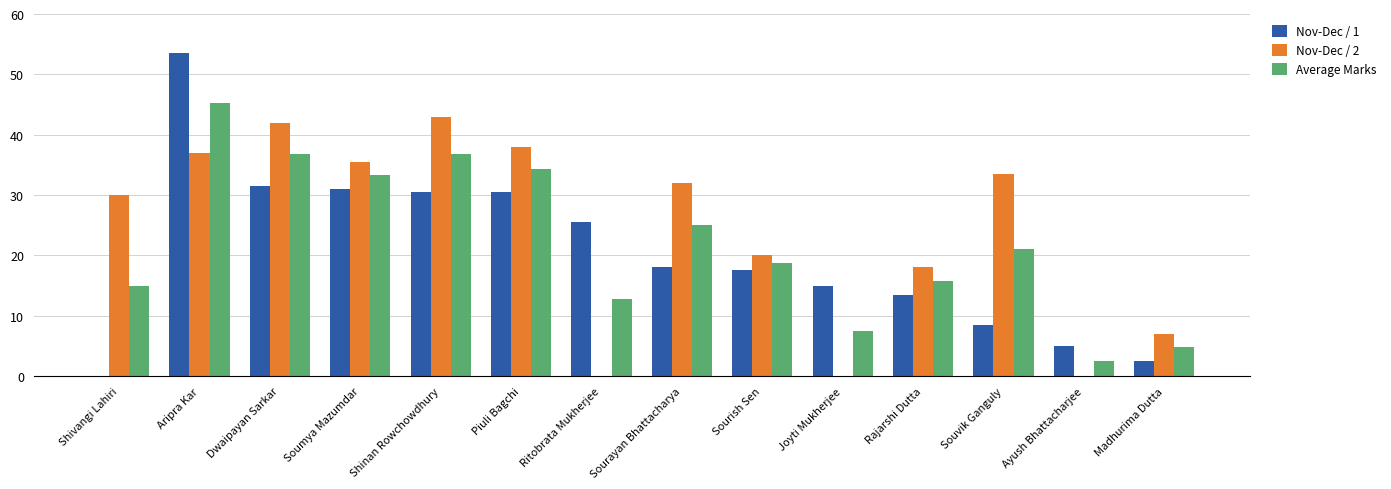

The Nov-Dec / 2 series shows -28.7 at Ayush Bhattacharjee. True or false?

False